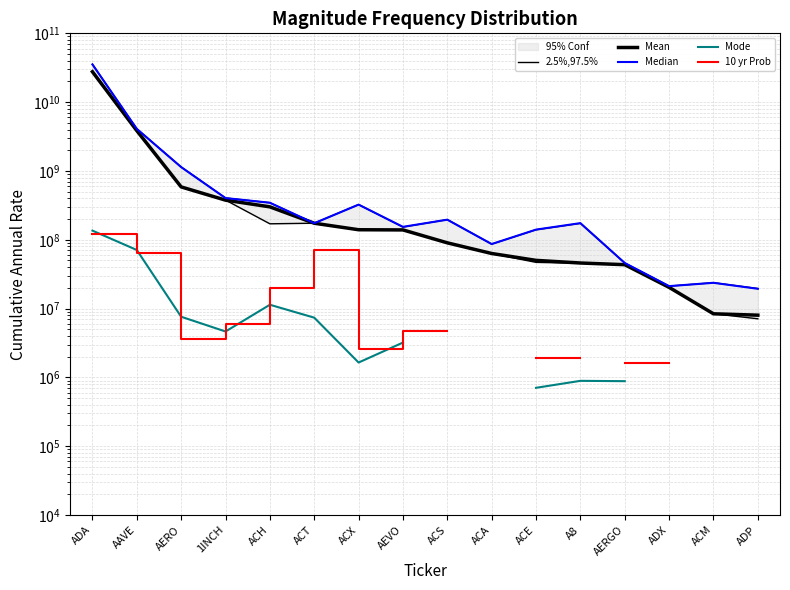

True or false: 2.5%,97.5% has more than 2 points higher than both neighbors.

False